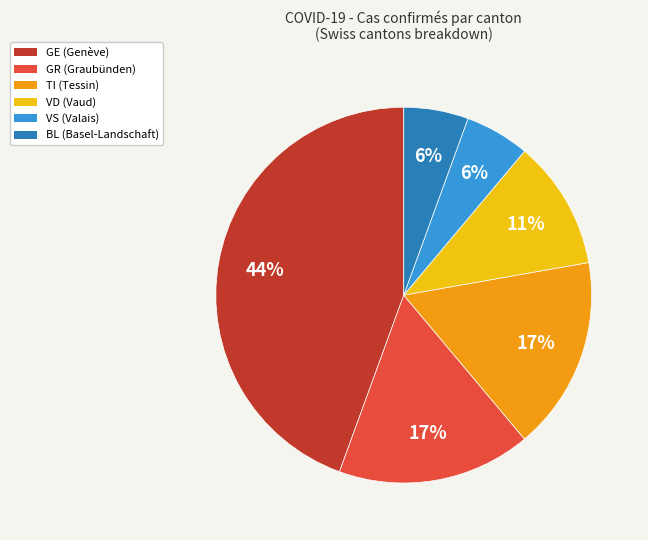

How many slices are in this pie chart?

6